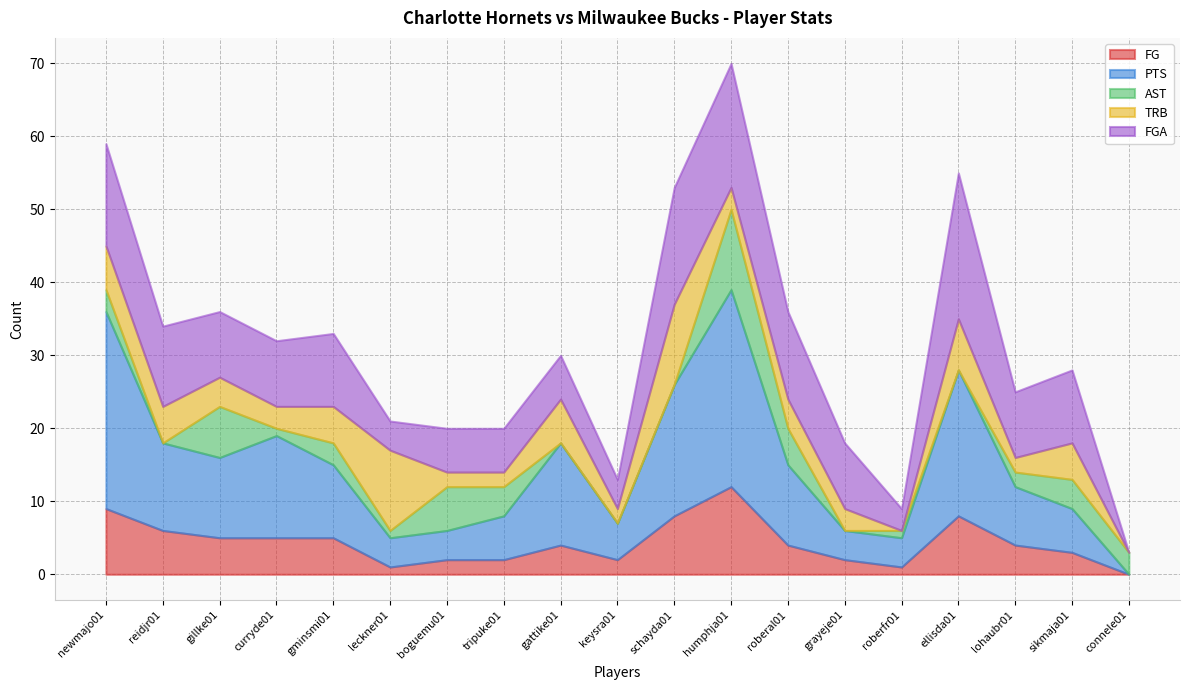

At which label does PTS reach its peak?

newmajo01